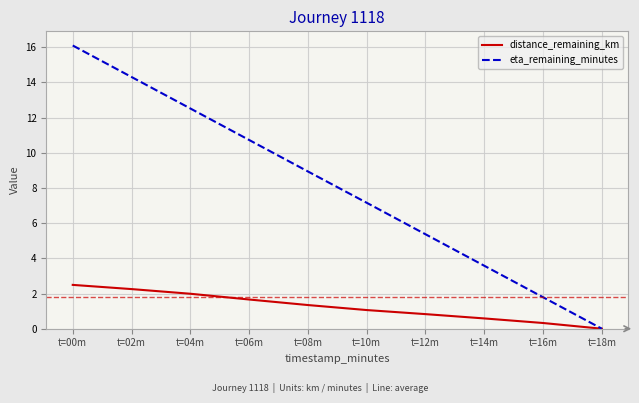

List the labels in order of eta_remaining_minutes value, smallest first.

t=18m, t=16m, t=14m, t=12m, t=10m, t=08m, t=06m, t=04m, t=02m, t=00m